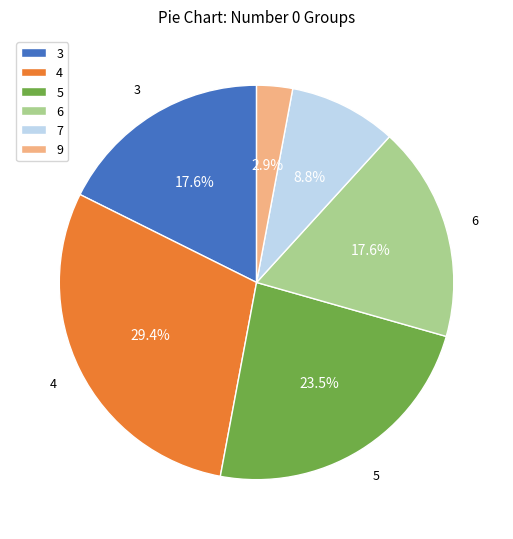

To the nearest percent, what is the average slice percentage?

17%